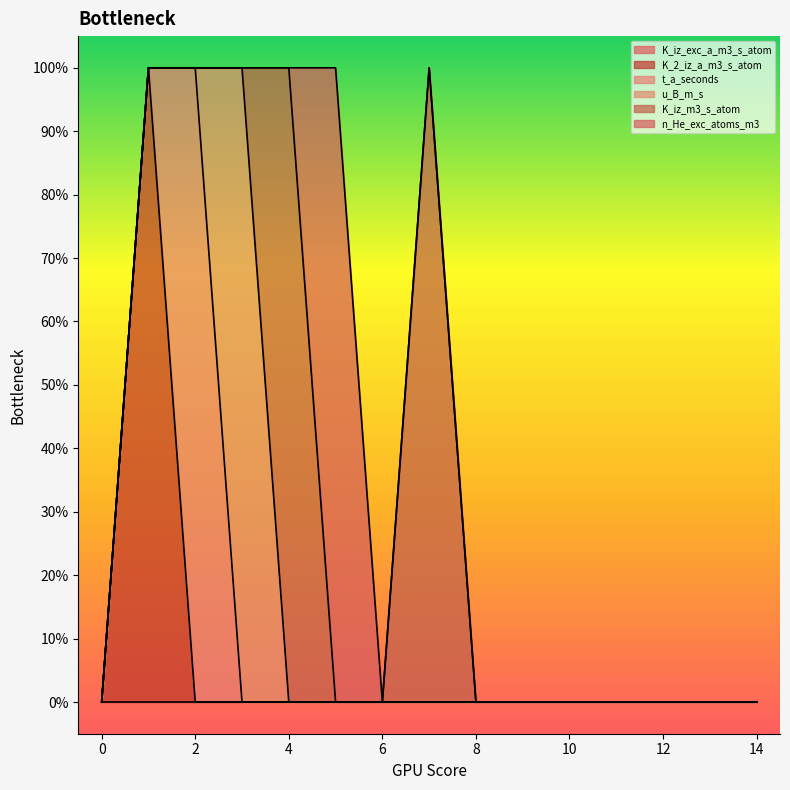

Reading left to right, transcribe all the data shown in this chart.

K_iz_exc_a_m3_s_atom: 0	0	0	0	0	0	0	0	0	0	0	0	0	0	0
K_2_iz_a_m3_s_atom: 0	1	0	0	0	0	0	0	0	0	0	0	0	0	0
t_a_seconds: 0	0	1	0	0	0	0	0	0	0	0	0	0	0	0
u_B_m_s: 0	0	0	1	0	0	0	0	0	0	0	0	0	0	0
K_iz_m3_s_atom: 0	0	0	0	1	0	0	1	0	0	0	0	0	0	0
n_He_exc_atoms_m3: 0	0	0	0	0	1	0	0	0	0	0	0	0	0	0